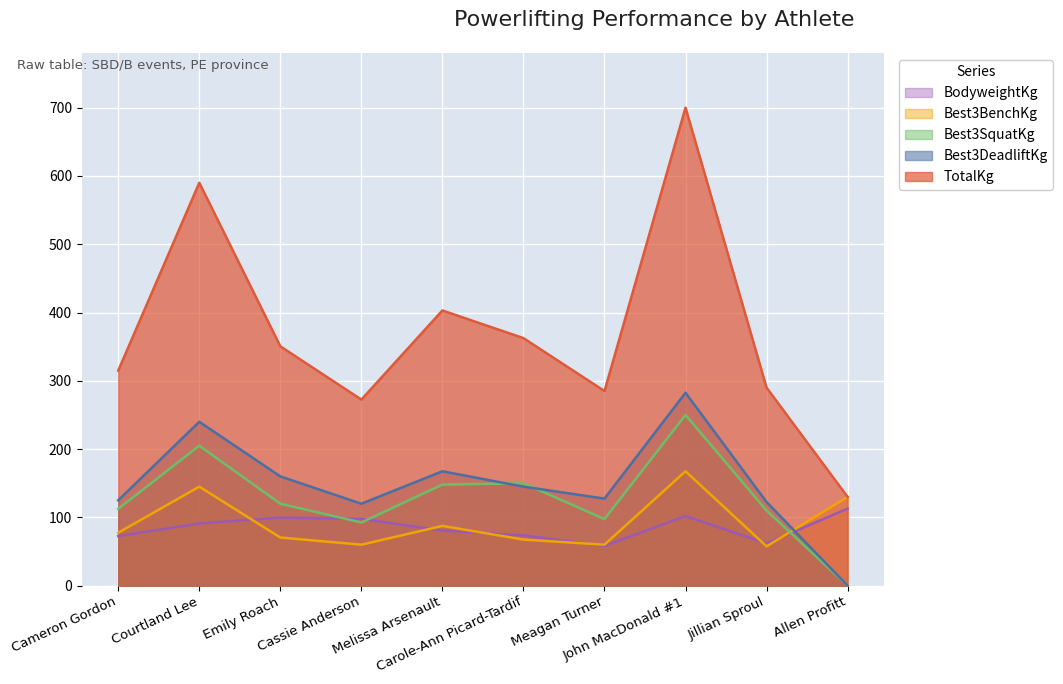

Where is the first local minimum for Best3DeadliftKg?

Cassie Anderson